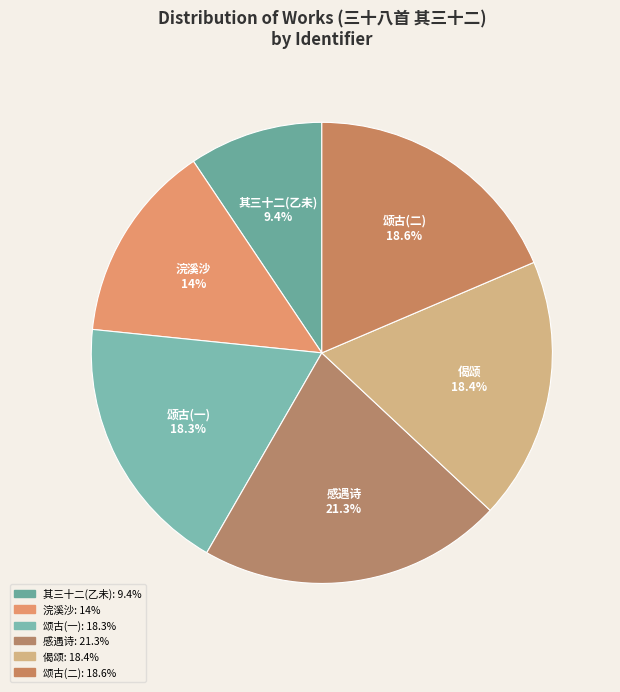

How many slices are in this pie chart?

6